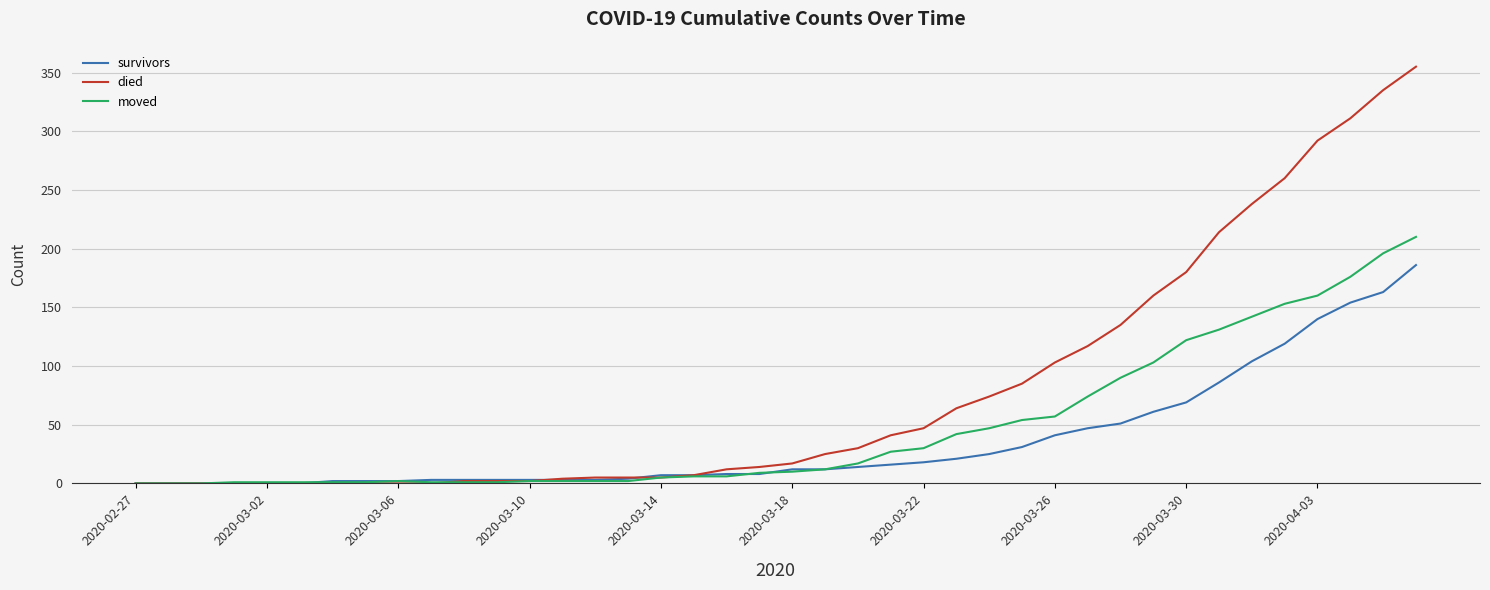

List the series in order of their overall mean, highest first.

died, moved, survivors